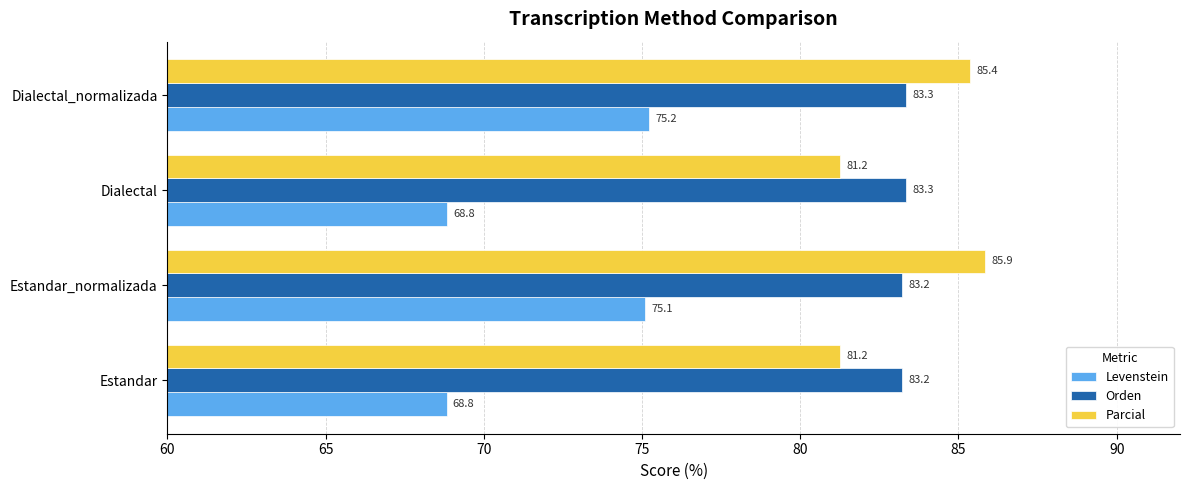

True or false: Orden has a value of 83.3 at Dialectal_normalizada.

True